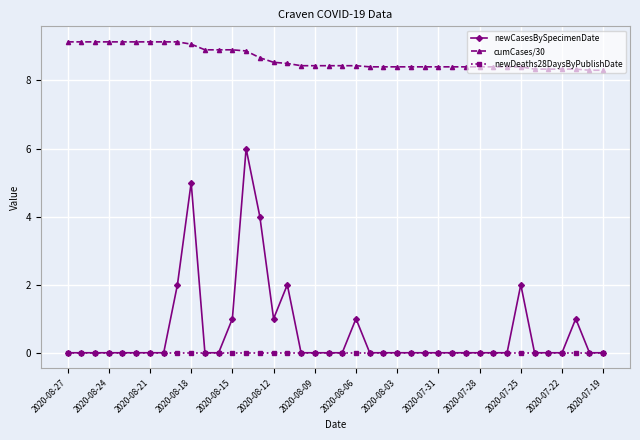

Is this an area chart (filled region under the line)?

No